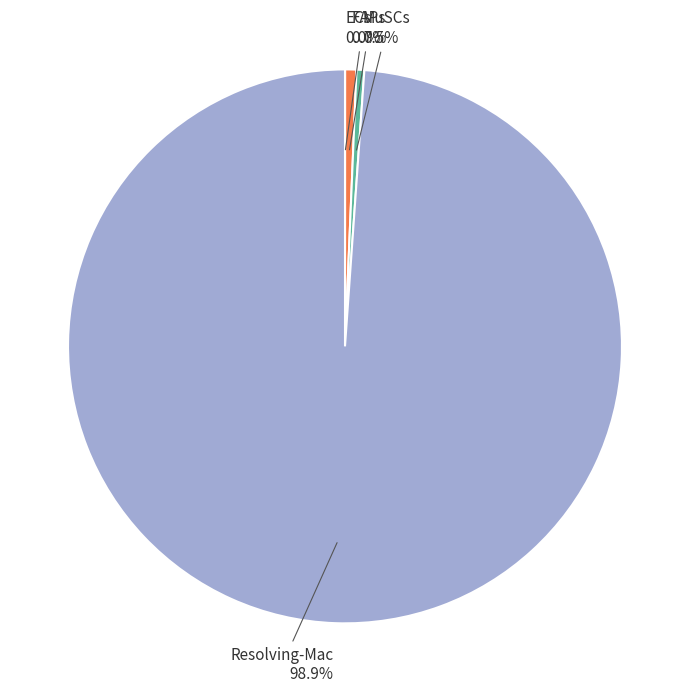

What is the majority slice?

Resolving-Mac